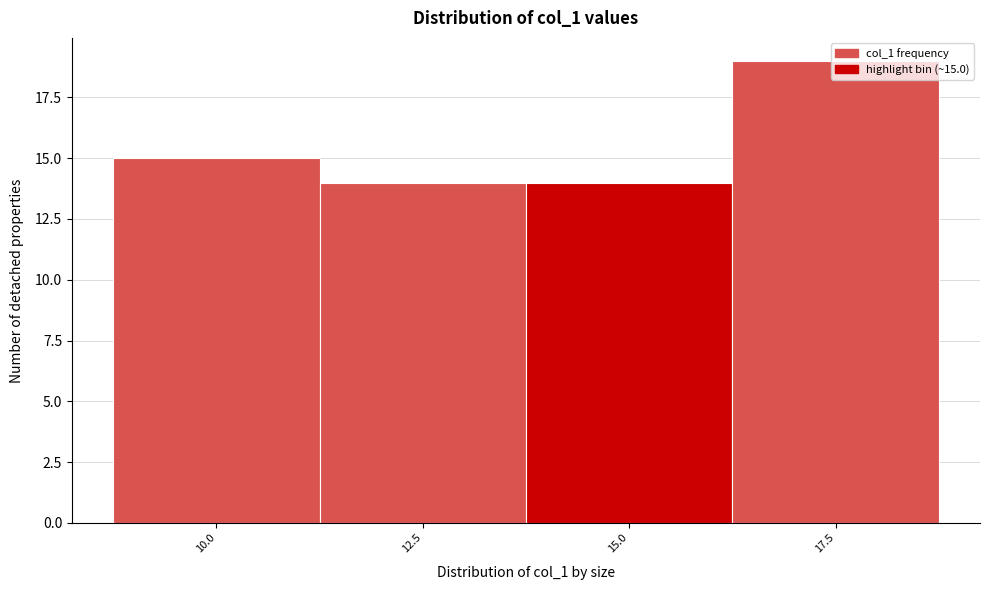

At which label is the value closest to 16?

10.0